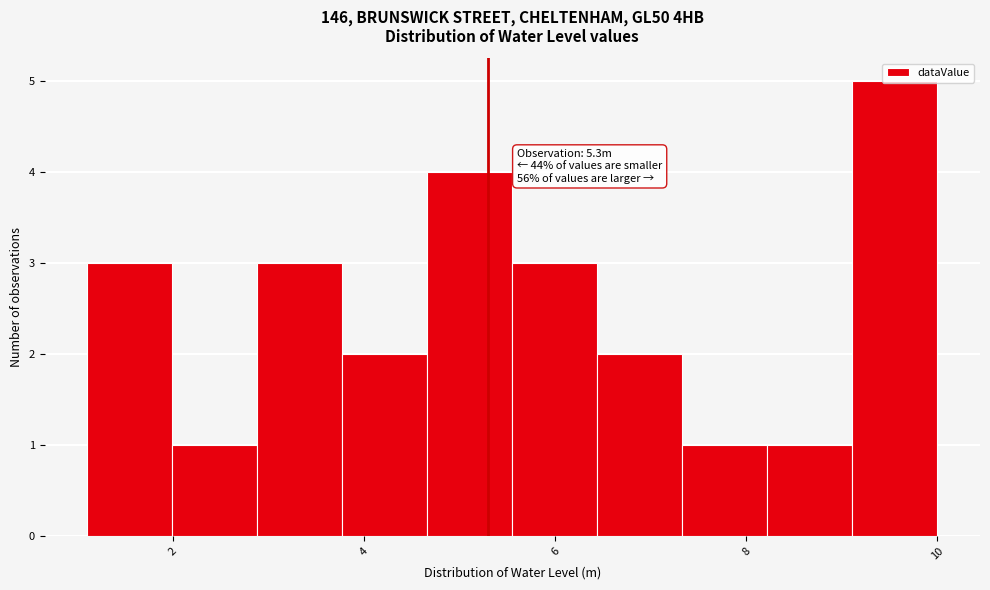

Over which range of the x-axis is the bar tallest?

9.2 to 10.0